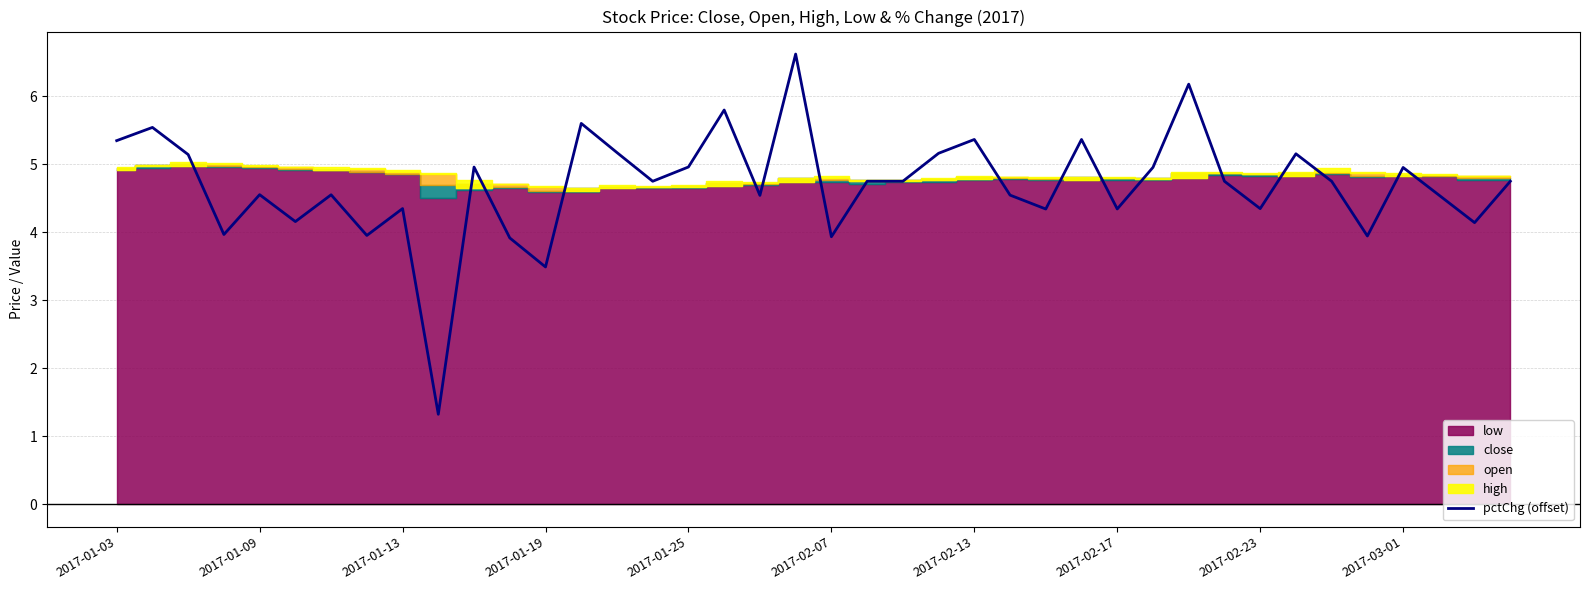

What is the minimum value for pctChg (offset)?

1.3